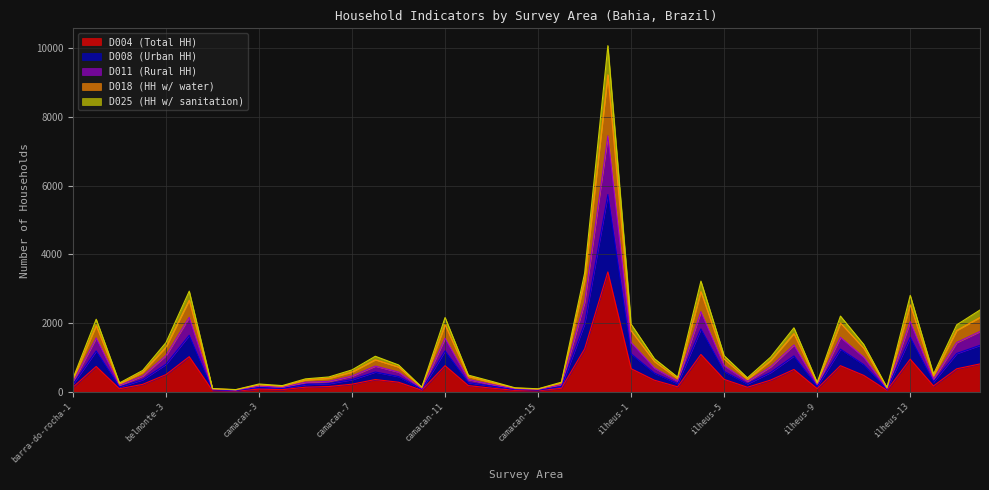

Which series changed the most between camacan-4 and ilheus-9?

D025 (HH w/ sanitation)